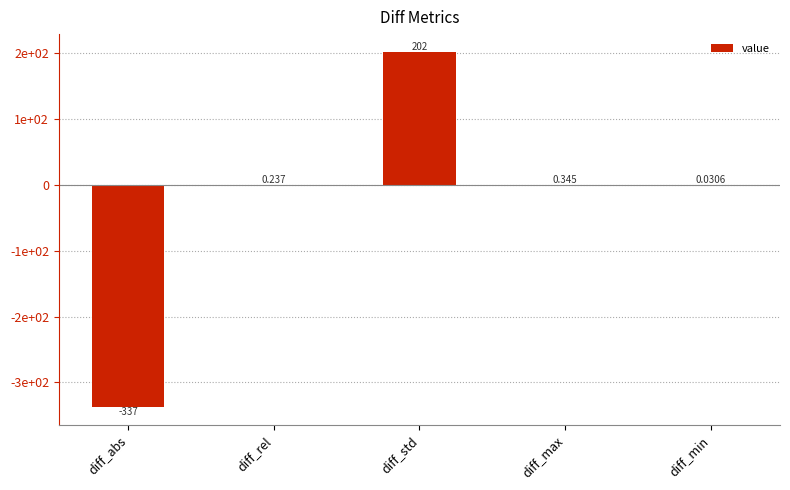

At which label is the value closest to -67?

diff_min